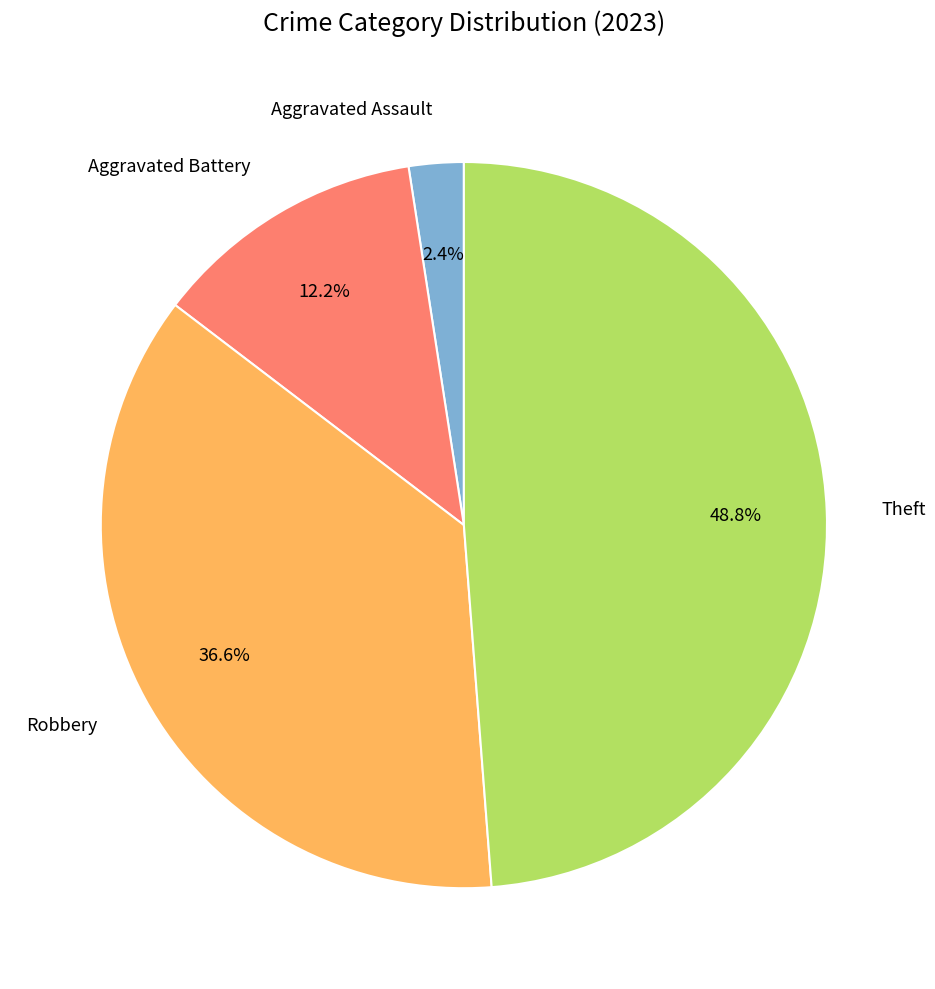

Which slice is the largest?

Theft